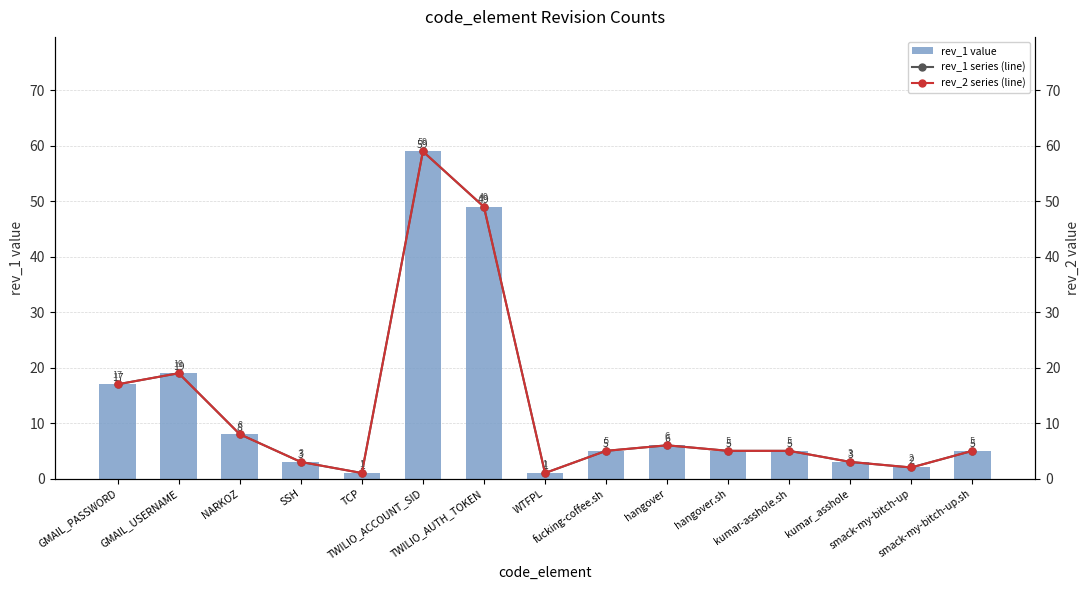

What is the minimum value for rev_1 value?

1